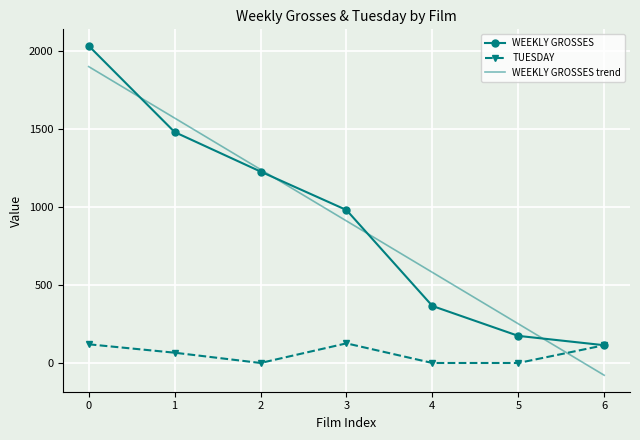

What value does the WEEKLY GROSSES trend series have at 1?

1572.4